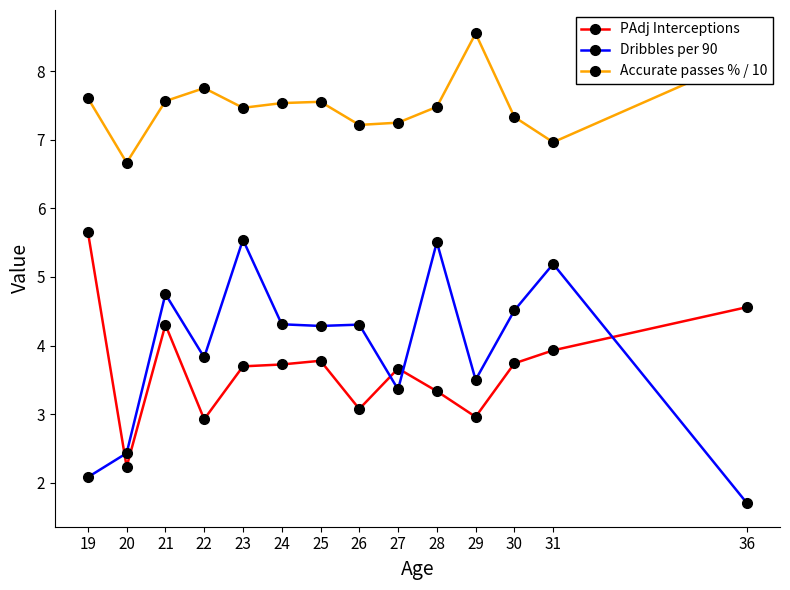

The value of PAdj Interceptions at 19 is 5.7. True or false?

True